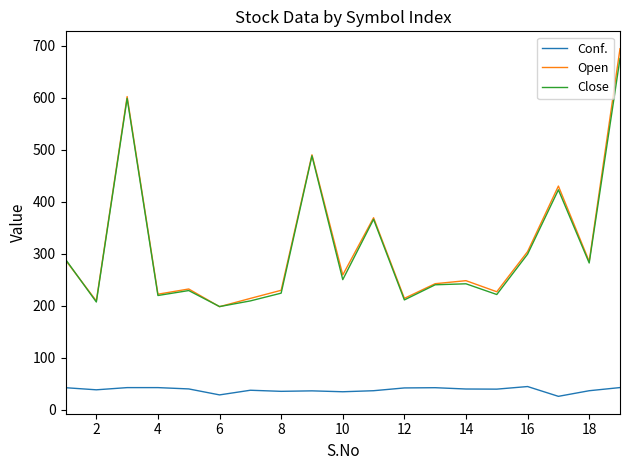

True or false: Conf. and Open cross at least once.

False